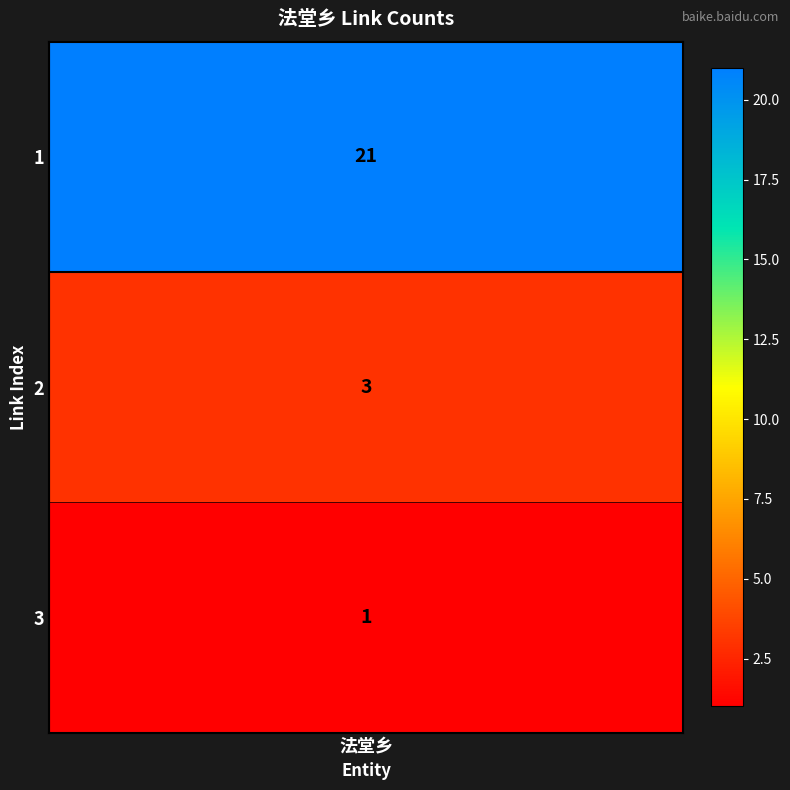

At which label is the value closest to 11?

2